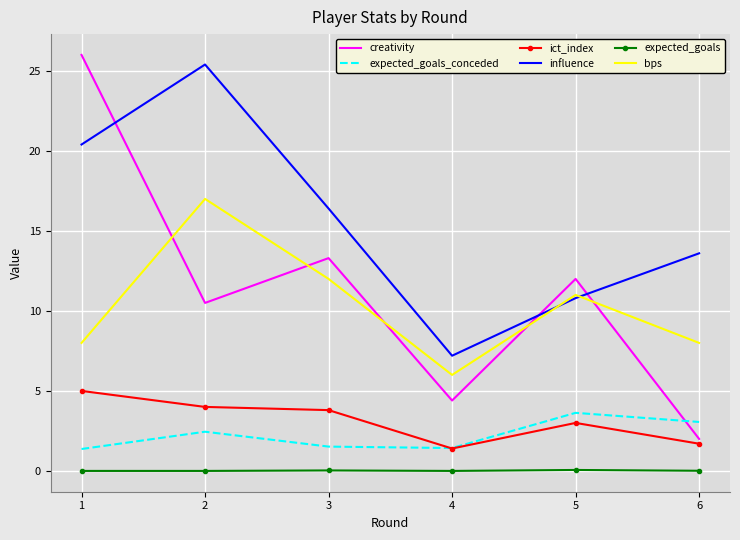

True or false: creativity and expected_goals intersect in this chart.

False